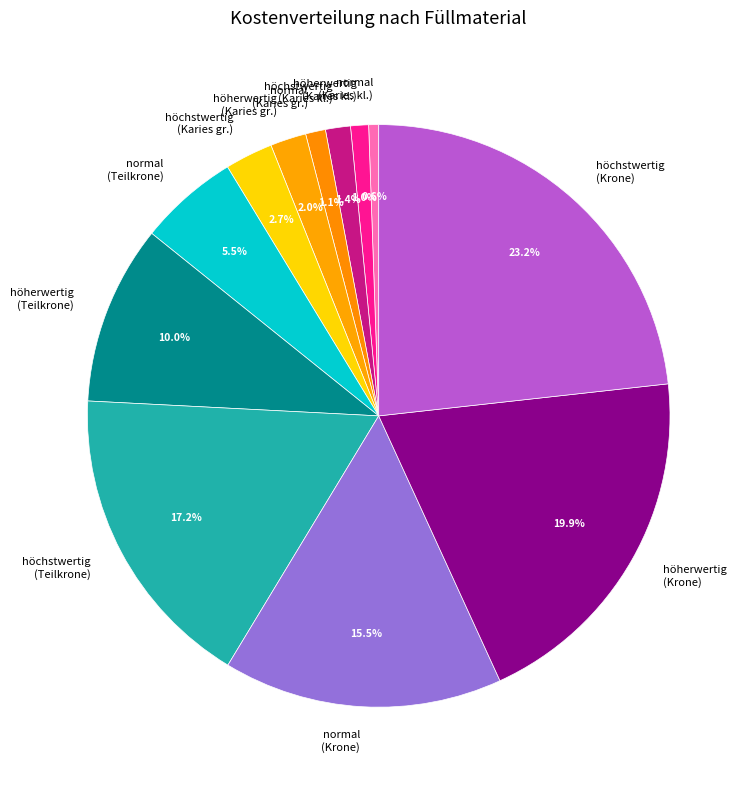

True or false: höchstwertig (Teilkrone) accounts for 17% of the total.

True